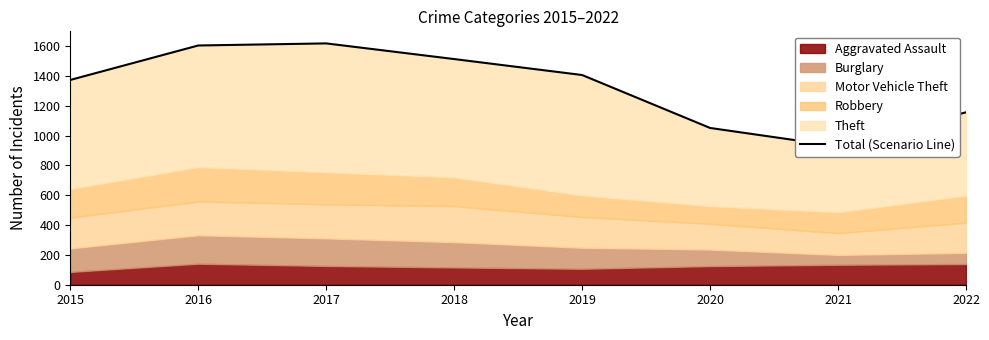

At which category does the data reach its first local peak?

2017